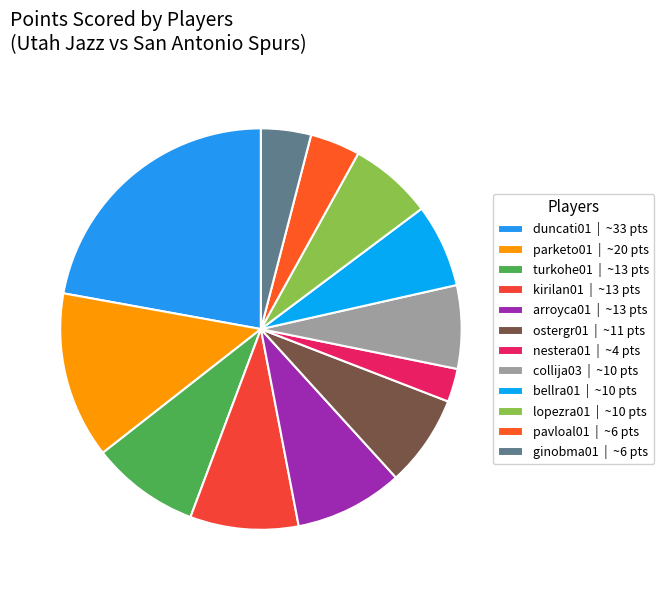

What is the smallest slice in the pie chart?

nestera01